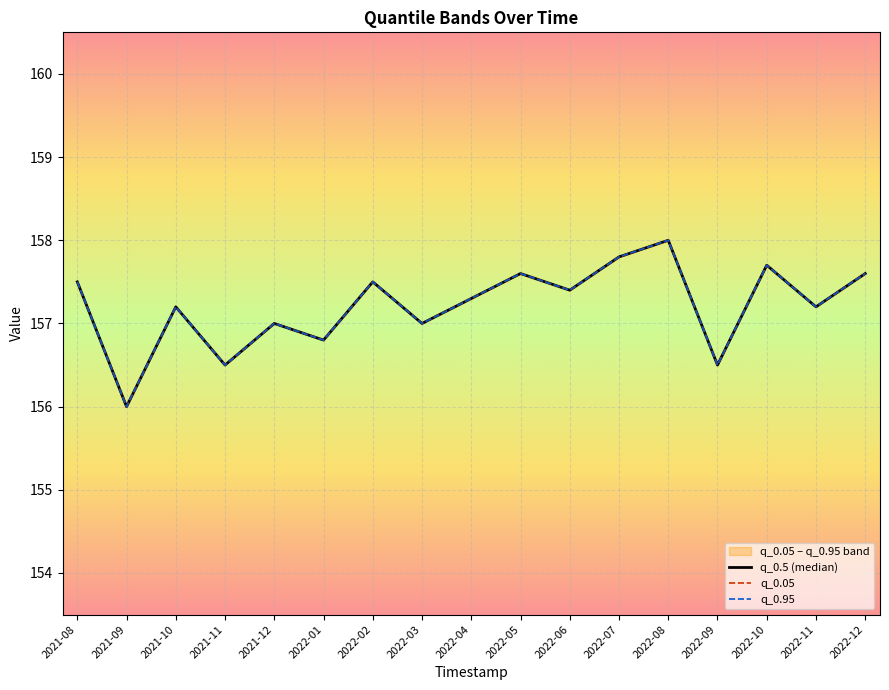

Rank the categories by q_0.95 value from highest to lowest.

2022-08, 2022-07, 2022-10, 2022-05, 2022-12, 2021-08, 2022-02, 2022-06, 2022-04, 2021-10, 2022-11, 2021-12, 2022-03, 2022-01, 2021-11, 2022-09, 2021-09